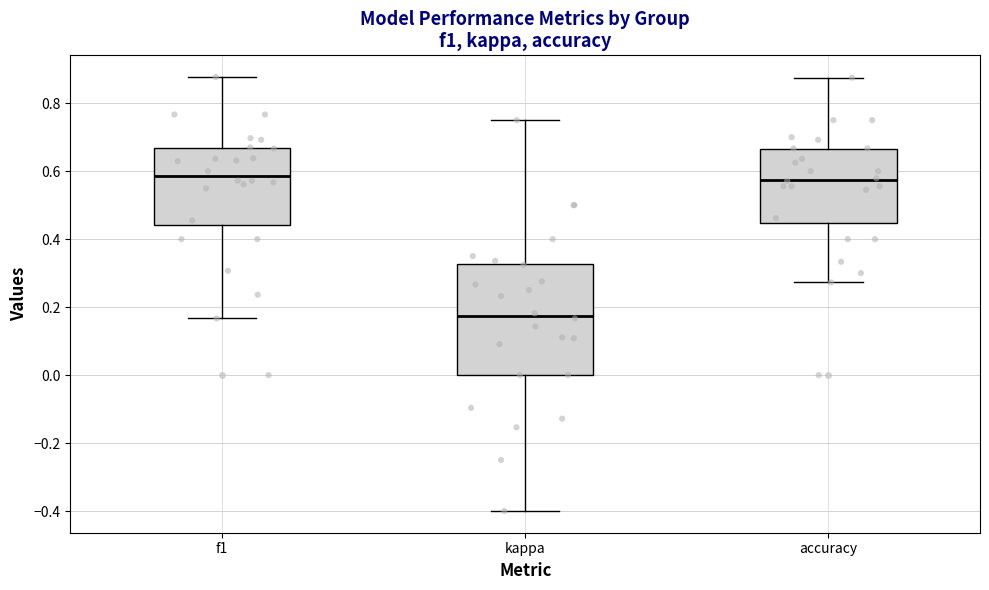

Reading left to right, read every box against the y-axis: the position of its median line, the range the box covers, and the ends of its whiskers. The values are not printed on the chart, so give them approximately, as read against the axis.

f1: median 0.58, box 0.44 to 0.66, whiskers 0.16 to 0.88
kappa: median 0.18, box 0.00 to 0.32, whiskers -0.40 to 0.76
accuracy: median 0.58, box 0.44 to 0.66, whiskers 0.28 to 0.88